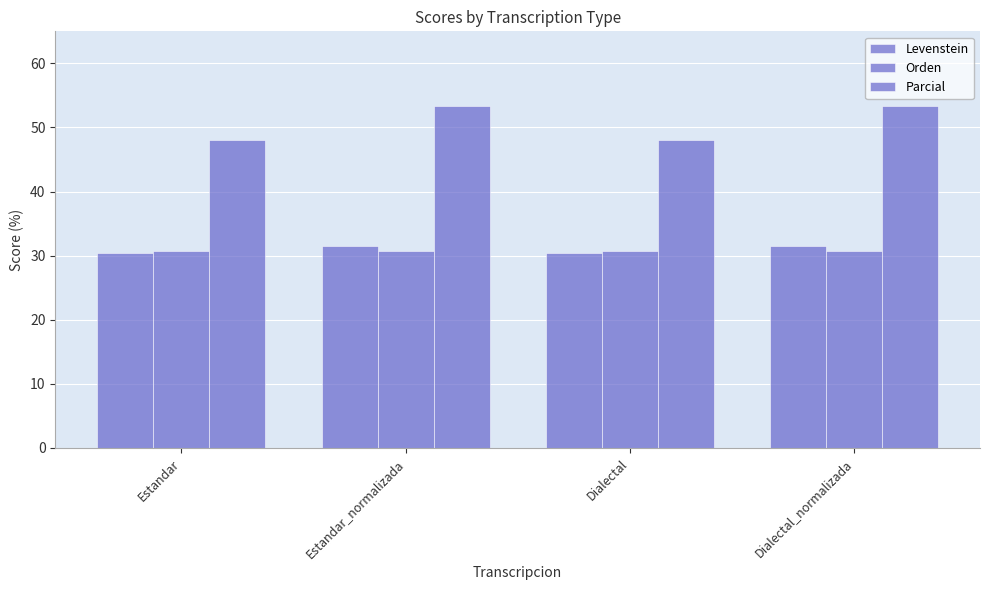

Which has a higher value, Dialectal or Dialectal_normalizada?

Dialectal_normalizada